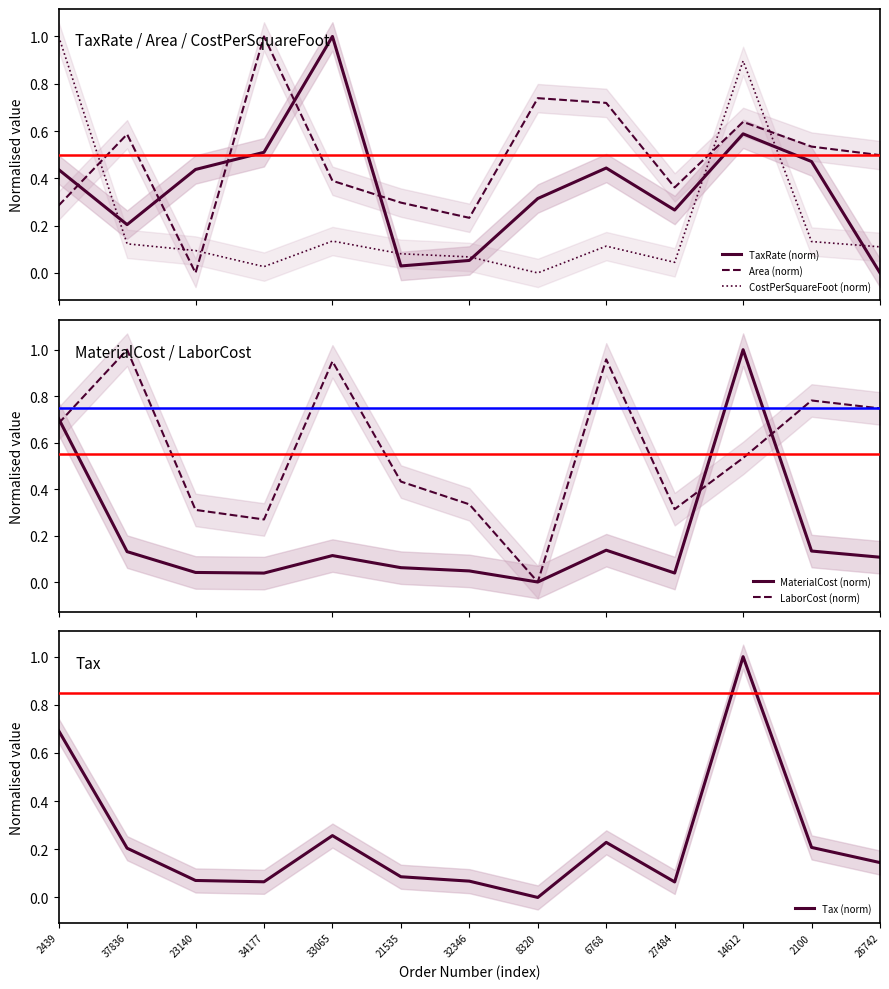

True or false: Tax (norm) has a value of 0.1 at 32346.

True